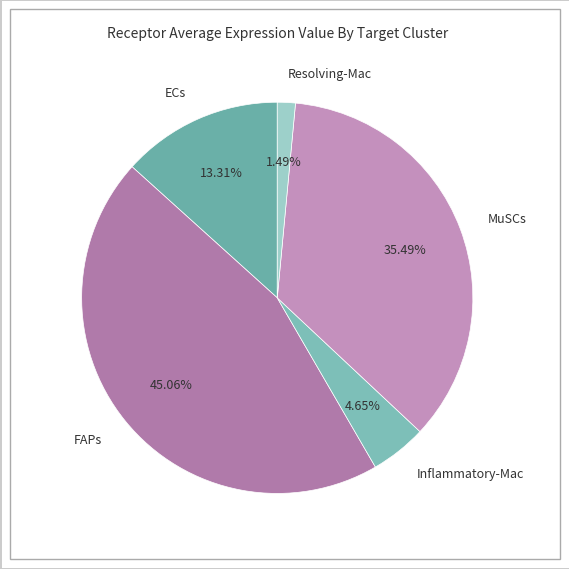

Rank the categories by value from lowest to highest.

Resolving-Mac, Inflammatory-Mac, ECs, MuSCs, FAPs